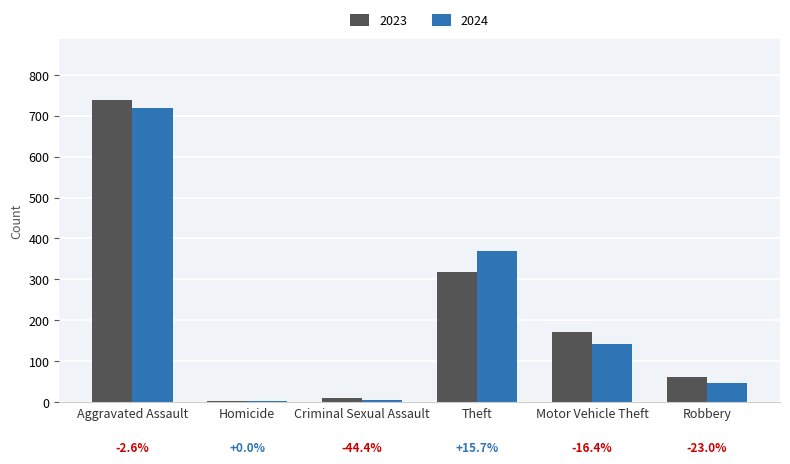

At how many categories does at least one series exceed 265?

2